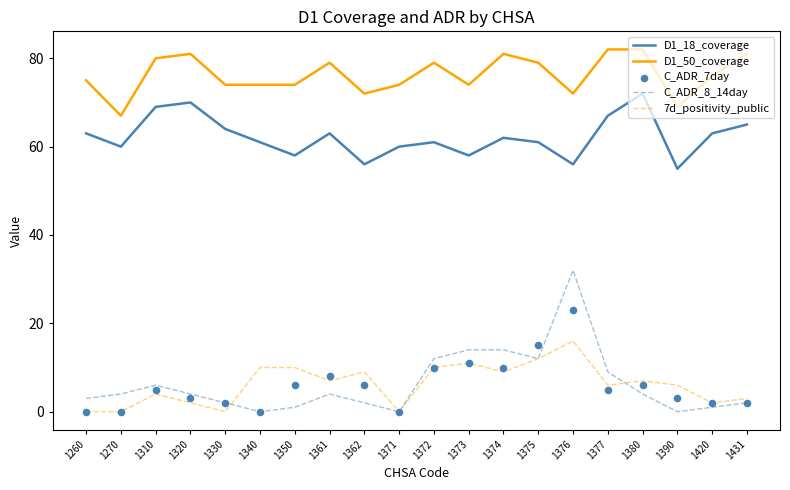

At how many categories does at least one series exceed 80?

5